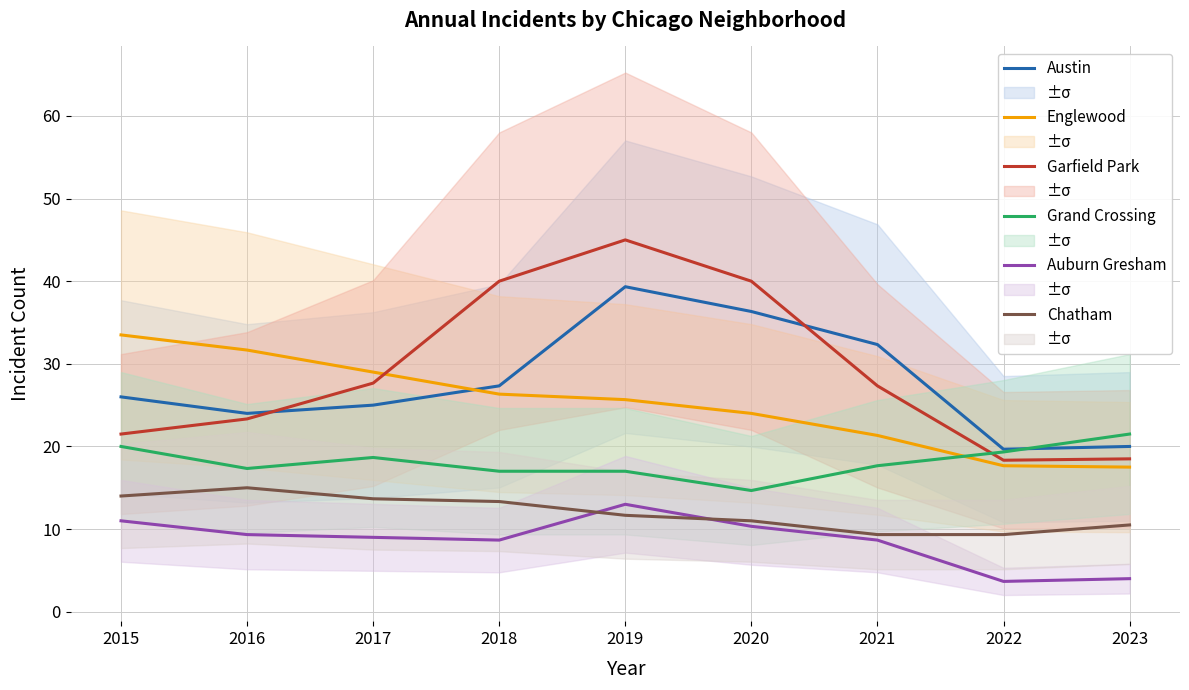

Is it true that Chatham equals 13.3 at 2018?

True